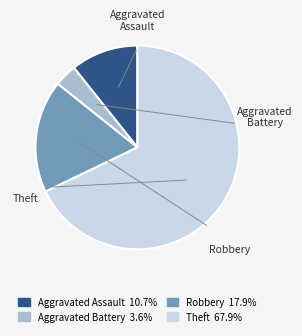

What is the smallest slice in the pie chart?

Aggravated Battery